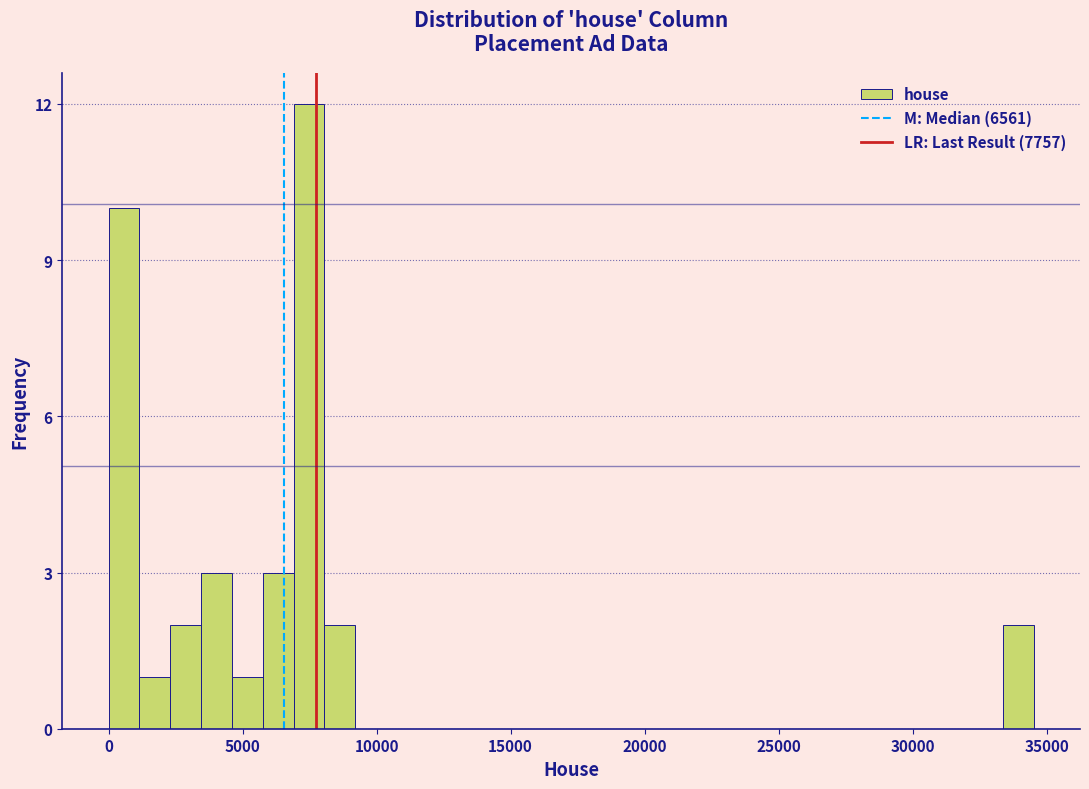

Around what value on the x-axis is the tallest bar? Give the approximate position of its centre, as read against the axis.

7500